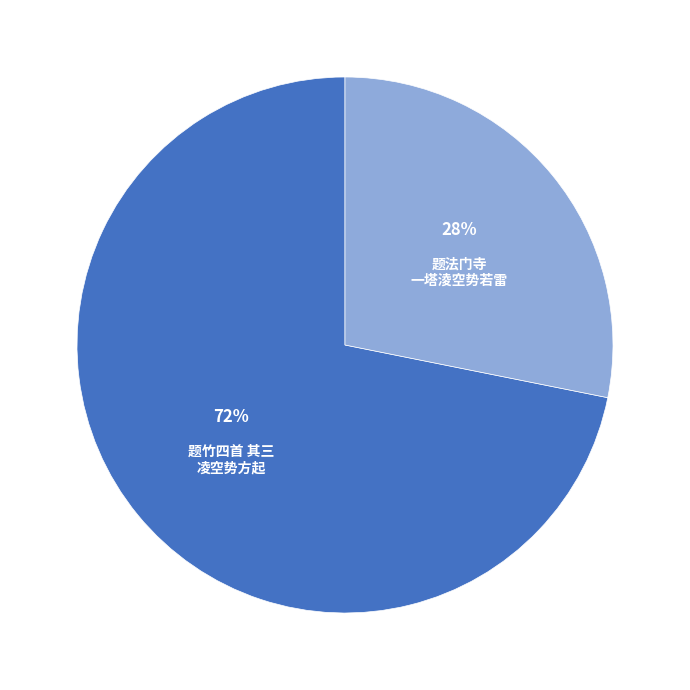

To the nearest percent, what is the average slice percentage?

50%